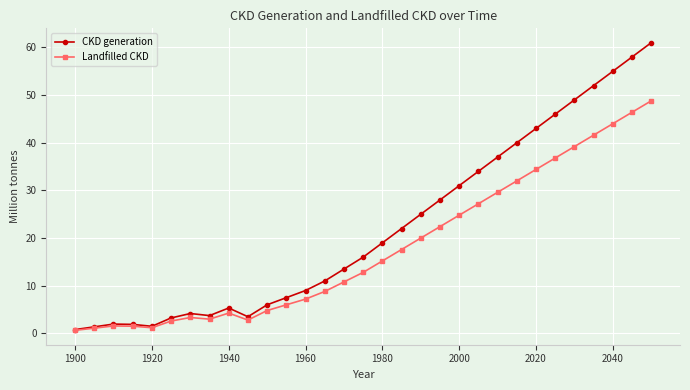

Which series has the largest total across all categories?

CKD generation